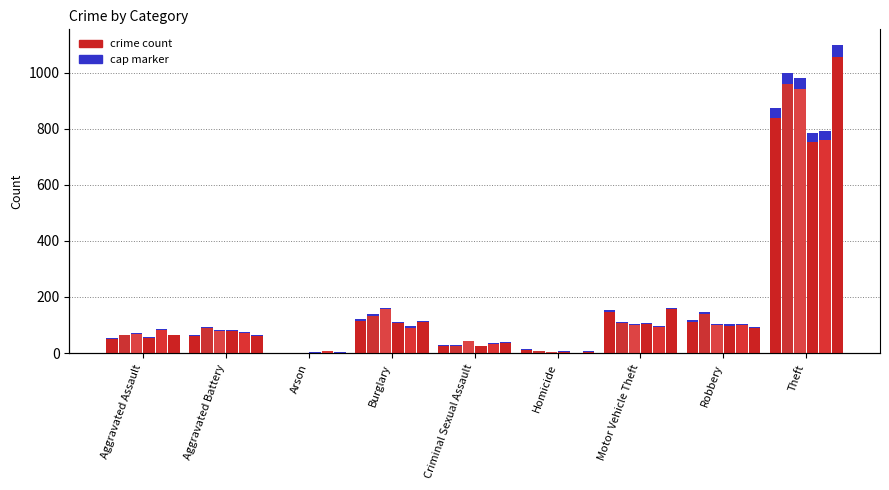

At how many categories does at least one series exceed 41?

7